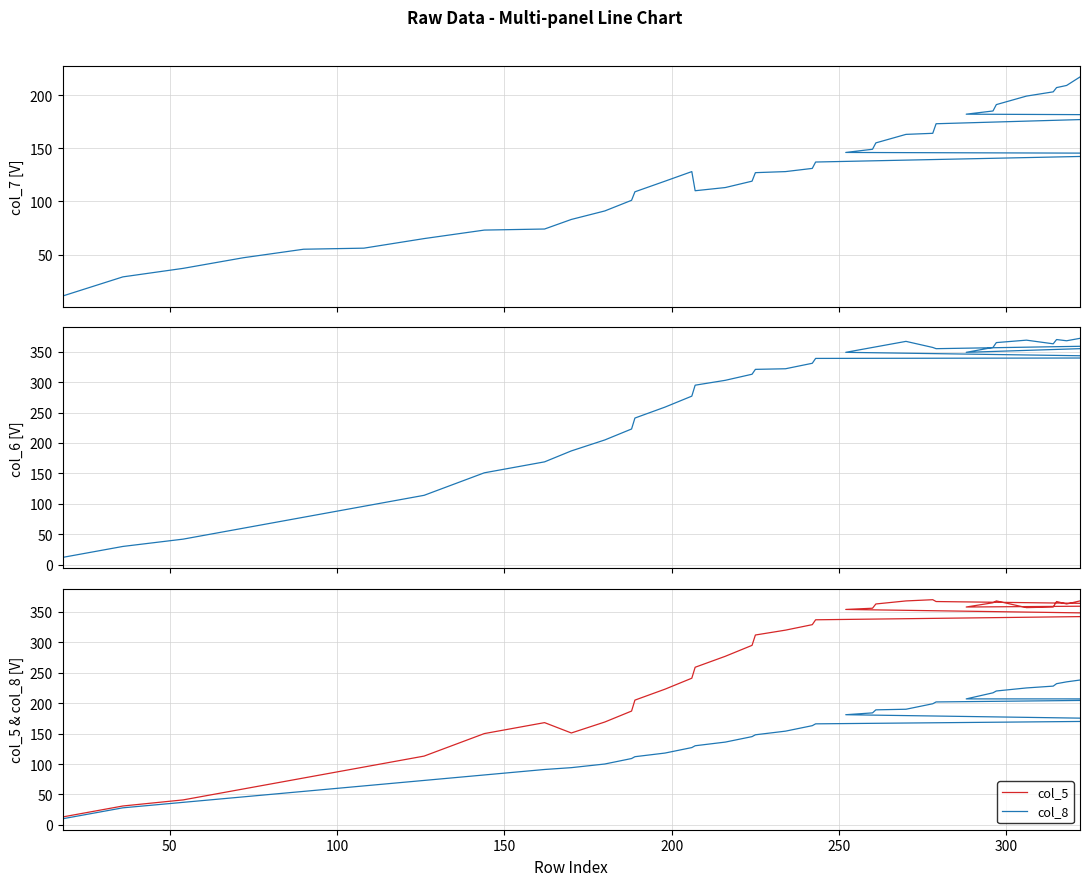

List the series in order of their peak value, highest first.

col_6, col_5, col_8, col_7